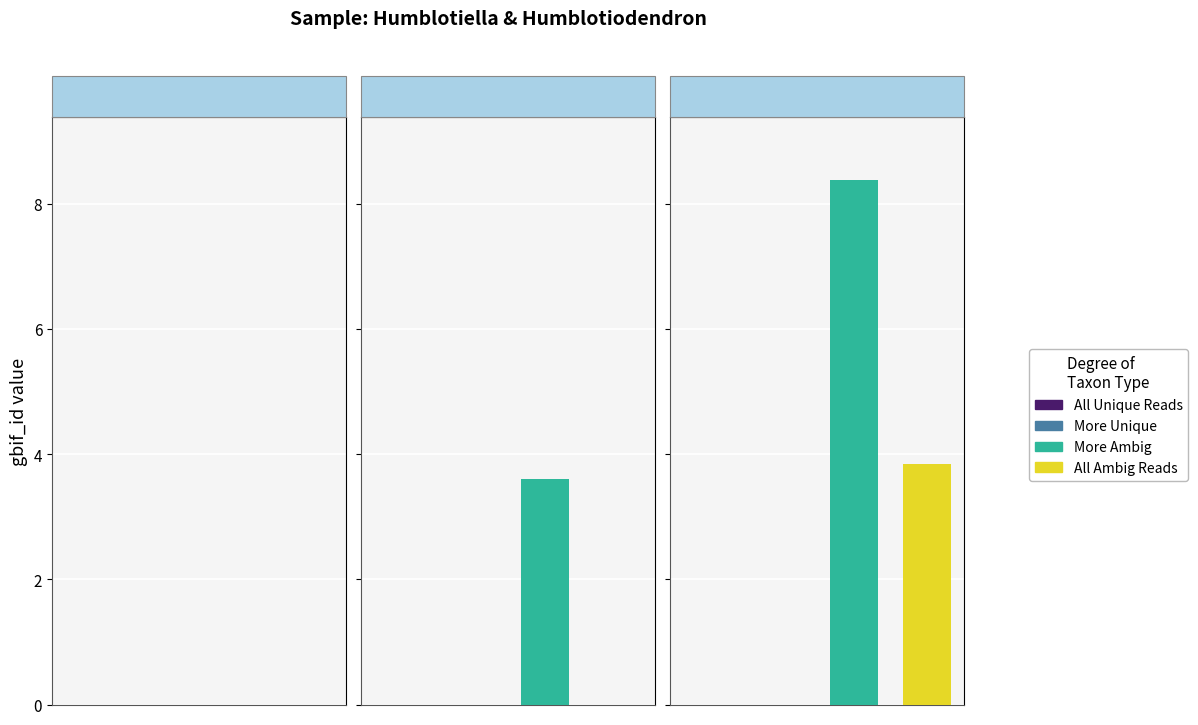

True or false: More Ambig has a value of 0 at 1956.

True